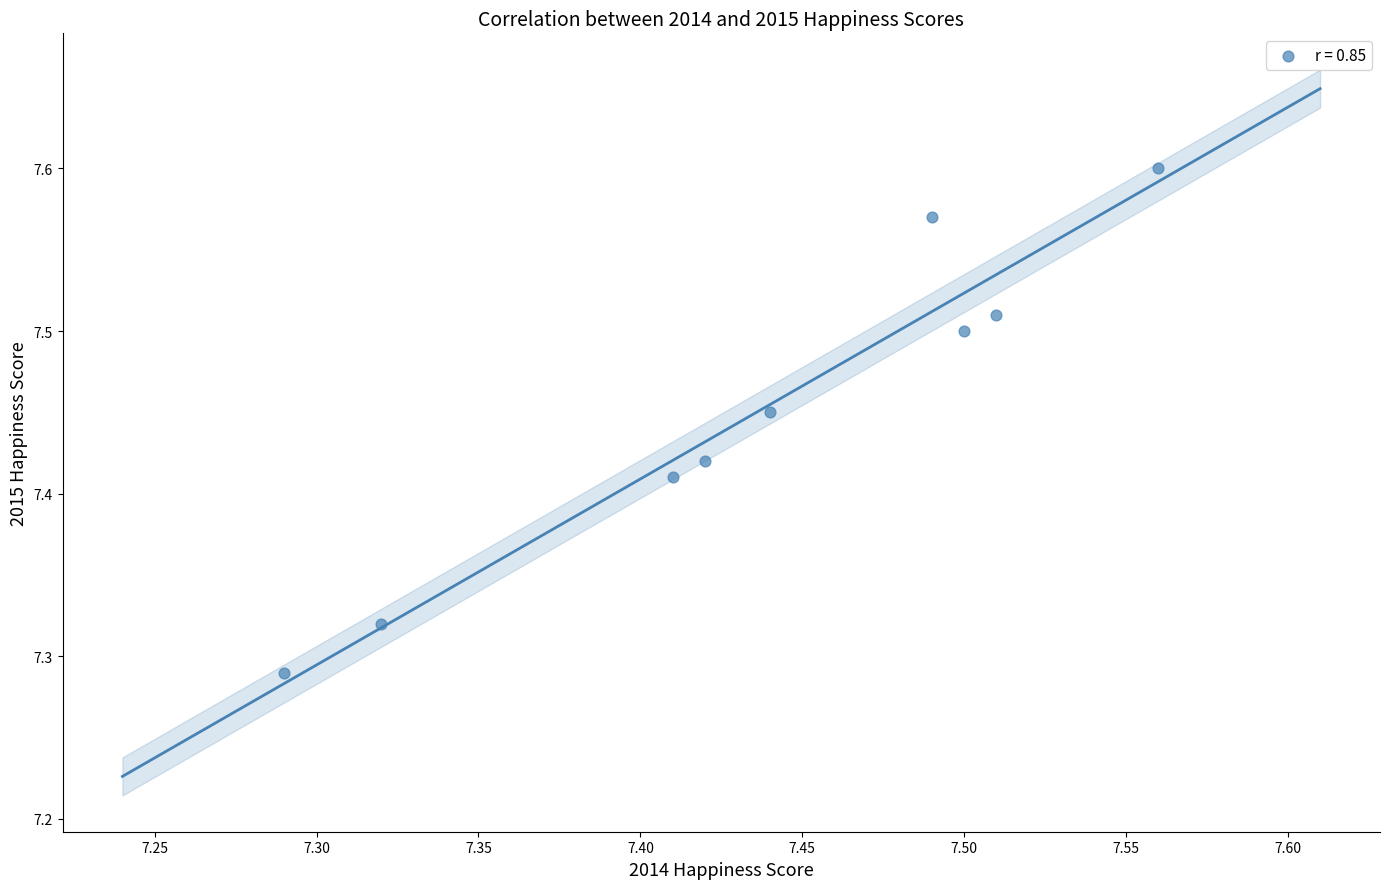

What is the range of Y values (max minus min)?

0.3